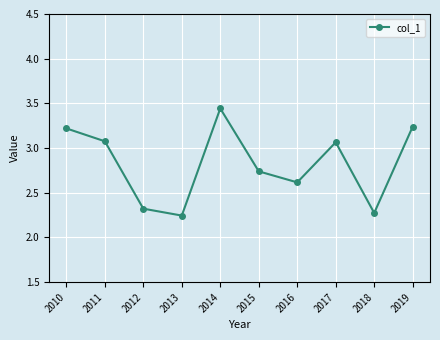

True or false: the data has more than 0 interior local peaks.

True